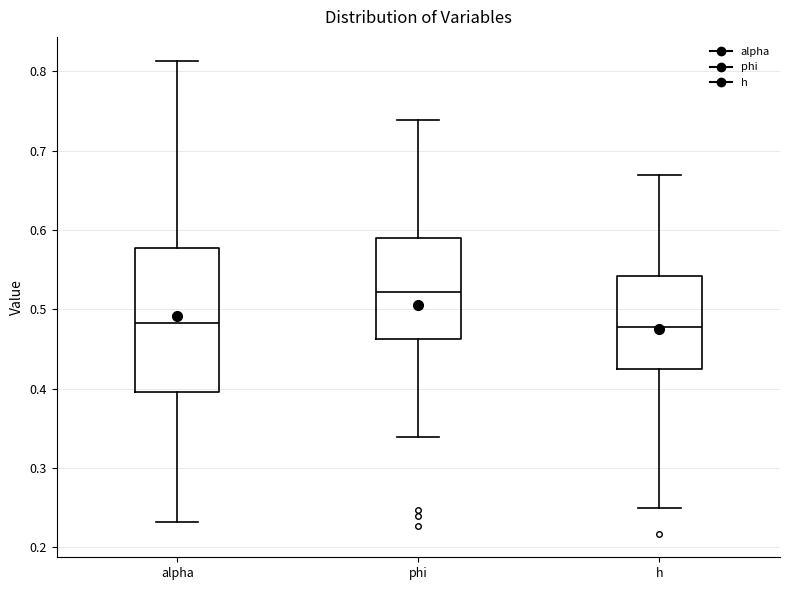

Where does the median line of the box for h sit on the y-axis? The values are not printed on the chart, so give them approximately, as read against the axis.

0.48